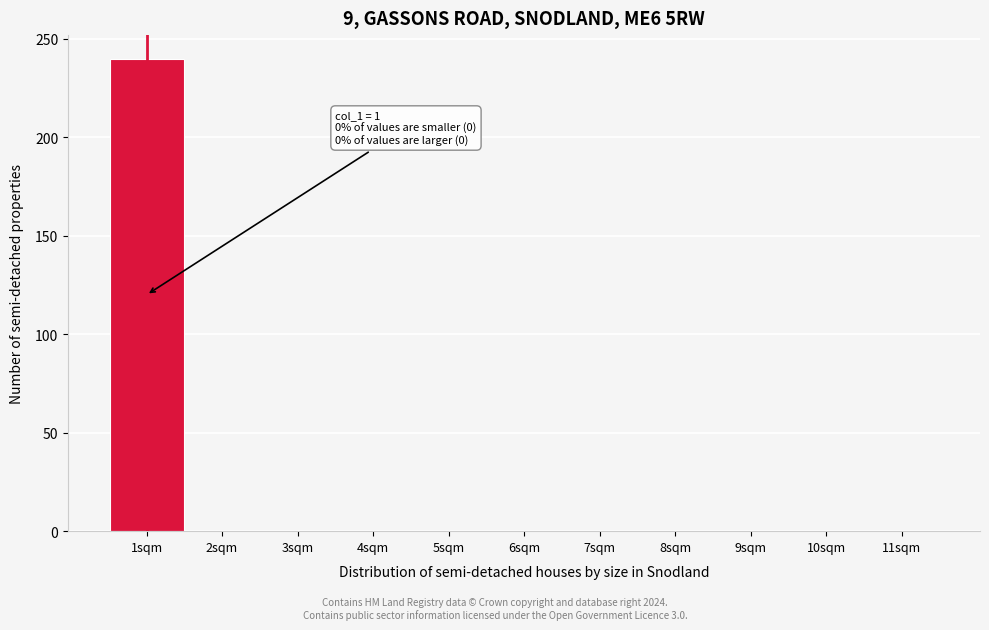

Over which range of the x-axis is the bar tallest?

0.5 to 1.5